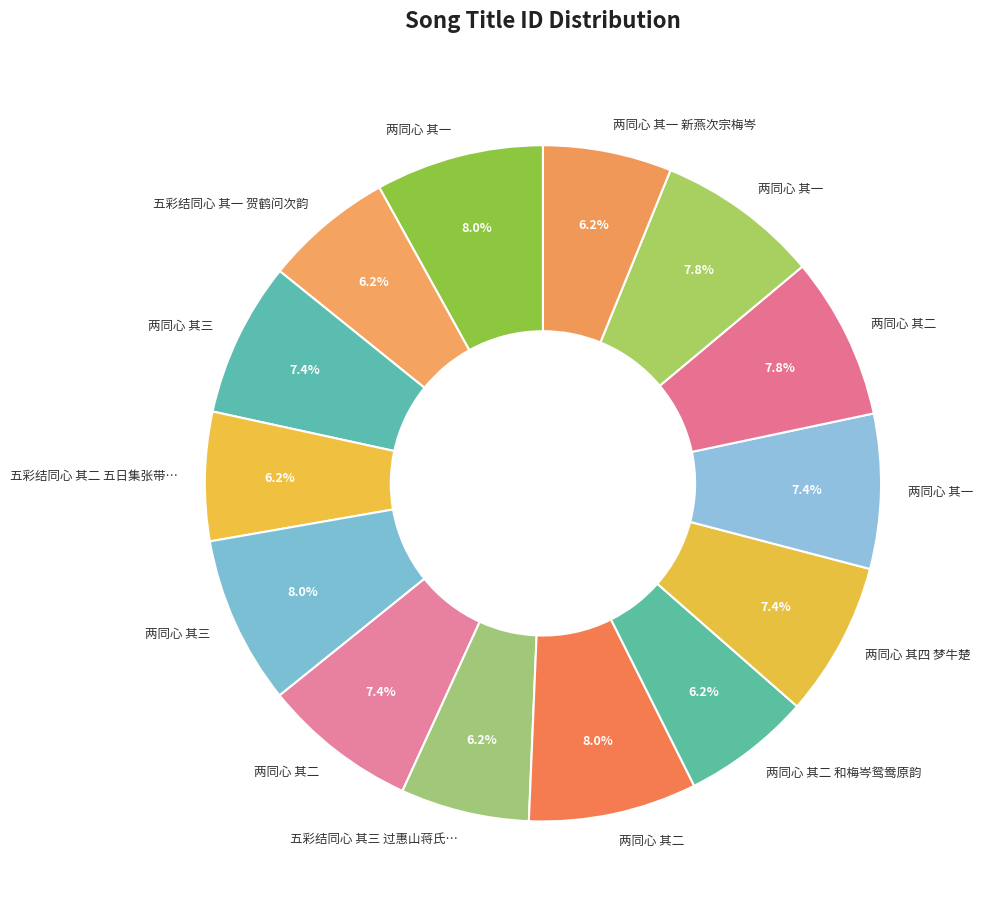

Count the number of slices in the pie.

14